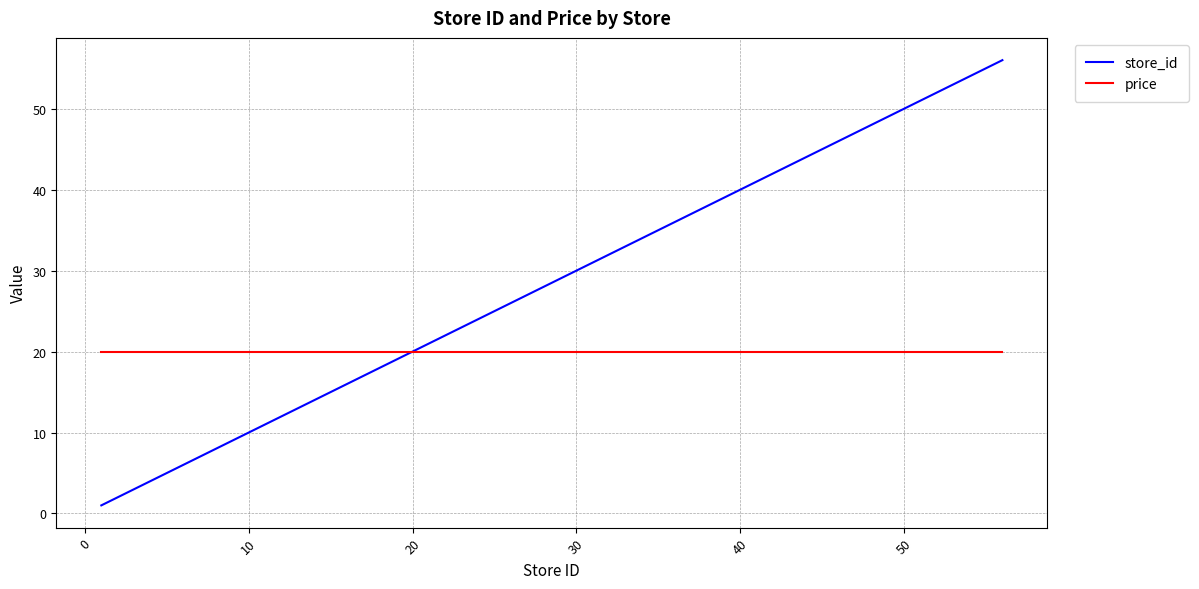

What is the sum of all store_id values?

687